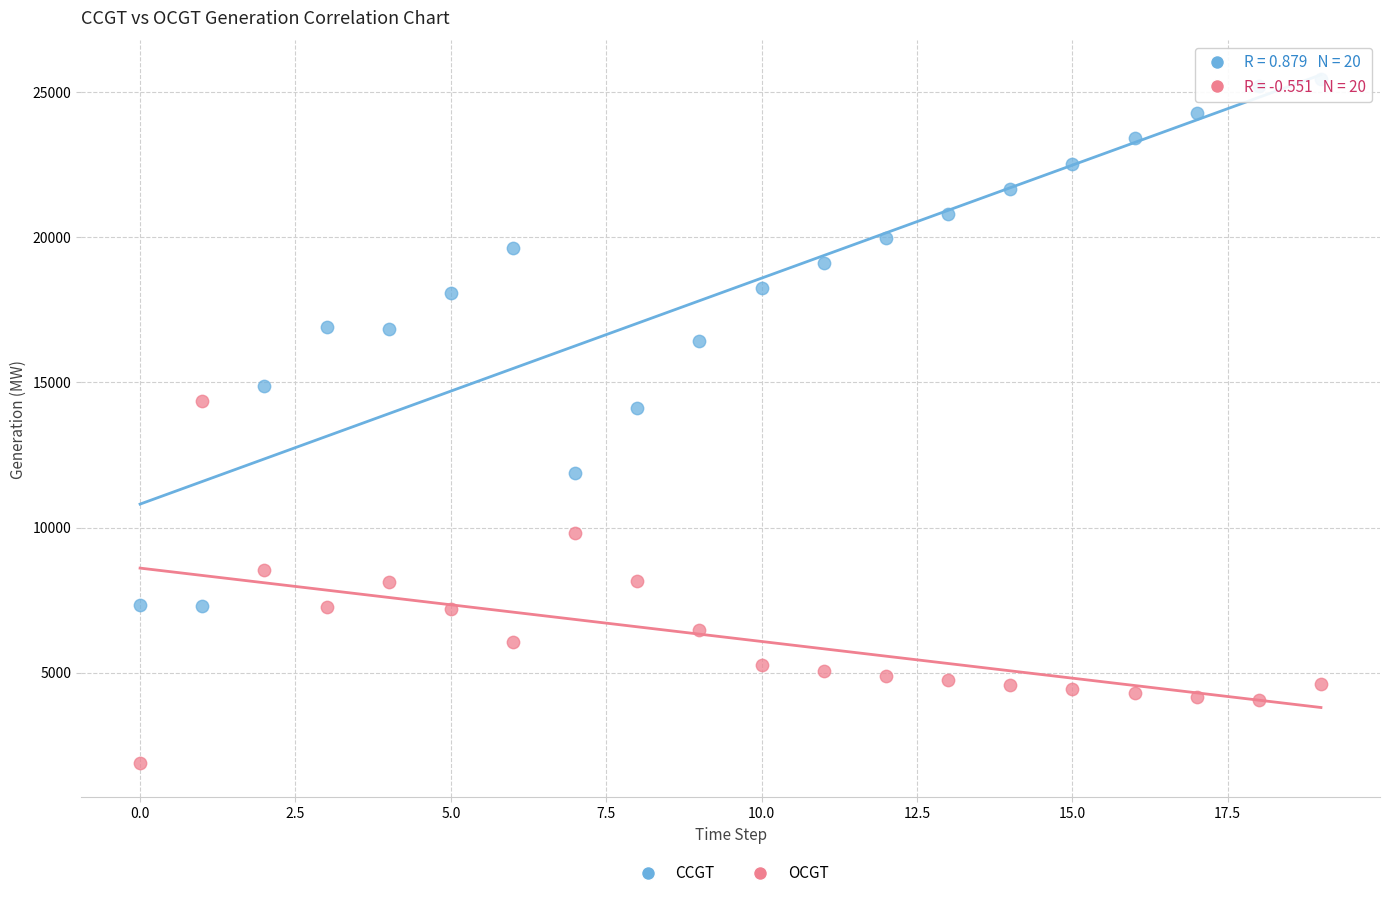

What are all the series names shown in the legend?

CCGT, OCGT